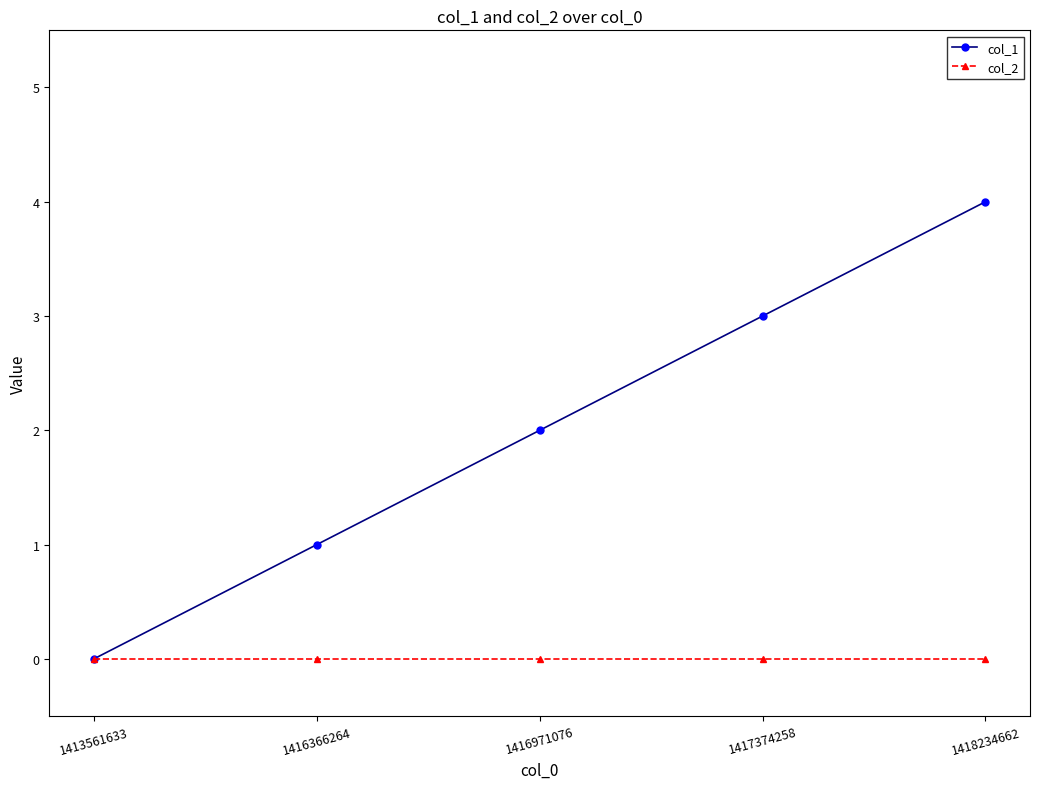

Reading left to right, extract all data points from this chart.

col_1: 0	1	2	3	4
col_2: 0	0	0	0	0